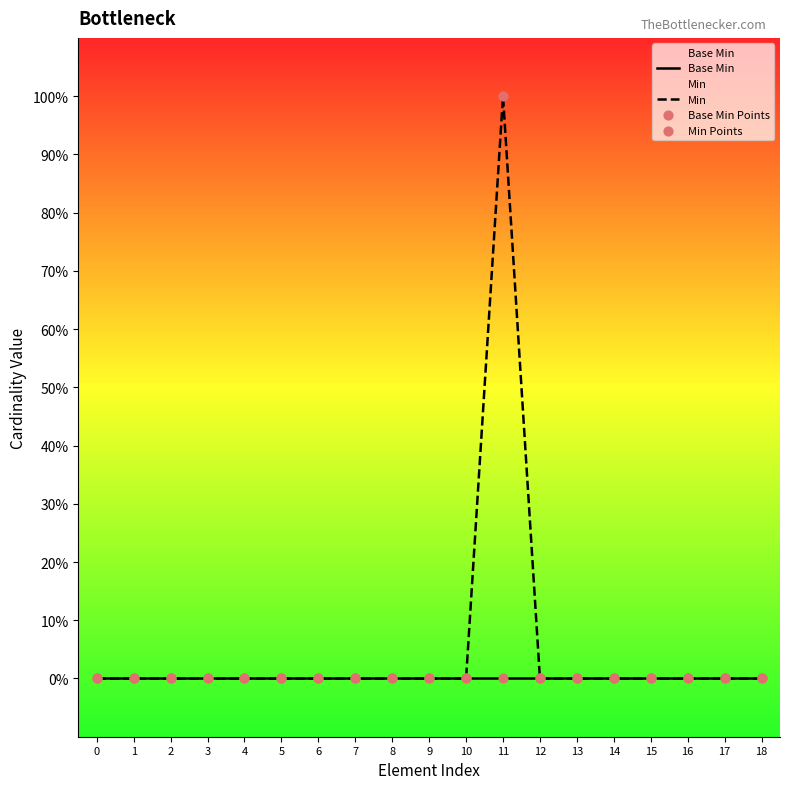

Which series reaches the maximum Y coordinate?

Min